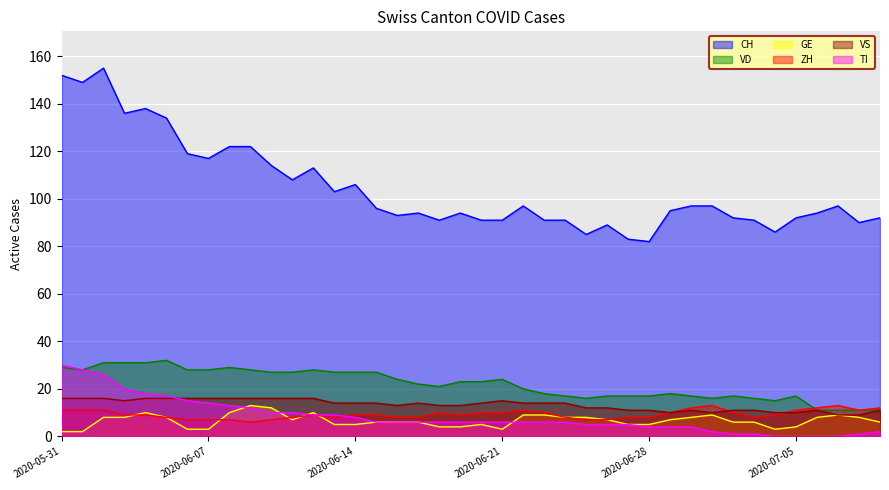

Reading left to right, list all the values displayed in this chart.

CH: 2020-05-31=152	2020-06-01=149	2020-06-02=155	2020-06-03=136	2020-06-04=138	2020-06-05=134	2020-06-06=119	2020-06-07=117	2020-06-08=122	2020-06-09=122	2020-06-10=114	2020-06-11=108	2020-06-12=113	2020-06-13=103	2020-06-14=106	2020-06-15=96	2020-06-16=93	2020-06-17=94	2020-06-18=91	2020-06-19=94	2020-06-20=91	2020-06-21=91	2020-06-22=97	2020-06-23=91	2020-06-24=91	2020-06-25=85	2020-06-26=89	2020-06-27=83	2020-06-28=82	2020-06-29=95	2020-06-30=97	2020-07-01=97	2020-07-02=92	2020-07-03=91	2020-07-04=86	2020-07-05=92	2020-07-06=94	2020-07-07=97	2020-07-08=90	2020-07-09=92
VD: 2020-05-31=29	2020-06-01=28	2020-06-02=31	2020-06-03=31	2020-06-04=31	2020-06-05=32	2020-06-06=28	2020-06-07=28	2020-06-08=29	2020-06-09=28	2020-06-10=27	2020-06-11=27	2020-06-12=28	2020-06-13=27	2020-06-14=27	2020-06-15=27	2020-06-16=24	2020-06-17=22	2020-06-18=21	2020-06-19=23	2020-06-20=23	2020-06-21=24	2020-06-22=20	2020-06-23=18	2020-06-24=17	2020-06-25=16	2020-06-26=17	2020-06-27=17	2020-06-28=17	2020-06-29=18	2020-06-30=17	2020-07-01=16	2020-07-02=17	2020-07-03=16	2020-07-04=15	2020-07-05=17	2020-07-06=11	2020-07-07=11	2020-07-08=11	2020-07-09=11
GE: 2020-05-31=2	2020-06-01=2	2020-06-02=8	2020-06-03=8	2020-06-04=10	2020-06-05=8	2020-06-06=3	2020-06-07=3	2020-06-08=10	2020-06-09=13	2020-06-10=12	2020-06-11=7	2020-06-12=10	2020-06-13=5	2020-06-14=5	2020-06-15=6	2020-06-16=6	2020-06-17=6	2020-06-18=4	2020-06-19=4	2020-06-20=5	2020-06-21=3	2020-06-22=9	2020-06-23=9	2020-06-24=8	2020-06-25=8	2020-06-26=7	2020-06-27=5	2020-06-28=5	2020-06-29=7	2020-06-30=8	2020-07-01=9	2020-07-02=6	2020-07-03=6	2020-07-04=3	2020-07-05=4	2020-07-06=8	2020-07-07=9	2020-07-08=8	2020-07-09=6
ZH: 2020-05-31=11	2020-06-01=11	2020-06-02=11	2020-06-03=9	2020-06-04=9	2020-06-05=8	2020-06-06=7	2020-06-07=7	2020-06-08=7	2020-06-09=6	2020-06-10=7	2020-06-11=8	2020-06-12=9	2020-06-13=8	2020-06-14=9	2020-06-15=9	2020-06-16=8	2020-06-17=8	2020-06-18=10	2020-06-19=9	2020-06-20=10	2020-06-21=10	2020-06-22=11	2020-06-23=10	2020-06-24=8	2020-06-25=7	2020-06-26=7	2020-06-27=8	2020-06-28=8	2020-06-29=10	2020-06-30=12	2020-07-01=13	2020-07-02=10	2020-07-03=8	2020-07-04=9	2020-07-05=11	2020-07-06=12	2020-07-07=13	2020-07-08=11	2020-07-09=12
VS: 2020-05-31=16	2020-06-01=16	2020-06-02=16	2020-06-03=15	2020-06-04=16	2020-06-05=16	2020-06-06=16	2020-06-07=16	2020-06-08=16	2020-06-09=16	2020-06-10=16	2020-06-11=16	2020-06-12=16	2020-06-13=14	2020-06-14=14	2020-06-15=14	2020-06-16=13	2020-06-17=14	2020-06-18=13	2020-06-19=13	2020-06-20=14	2020-06-21=15	2020-06-22=14	2020-06-23=14	2020-06-24=14	2020-06-25=12	2020-06-26=12	2020-06-27=11	2020-06-28=11	2020-06-29=10	2020-06-30=11	2020-07-01=10	2020-07-02=11	2020-07-03=11	2020-07-04=10	2020-07-05=10	2020-07-06=11	2020-07-07=9	2020-07-08=9	2020-07-09=11
TI: 2020-05-31=30	2020-06-01=28	2020-06-02=26	2020-06-03=20	2020-06-04=18	2020-06-05=17	2020-06-06=15	2020-06-07=14	2020-06-08=13	2020-06-09=12	2020-06-10=10	2020-06-11=10	2020-06-12=9	2020-06-13=9	2020-06-14=8	2020-06-15=6	2020-06-16=6	2020-06-17=6	2020-06-18=6	2020-06-19=6	2020-06-20=6	2020-06-21=6	2020-06-22=6	2020-06-23=6	2020-06-24=6	2020-06-25=5	2020-06-26=5	2020-06-27=5	2020-06-28=4	2020-06-29=4	2020-06-30=4	2020-07-01=2	2020-07-02=1	2020-07-03=1	2020-07-04=0	2020-07-05=0	2020-07-06=0	2020-07-07=0	2020-07-08=1	2020-07-09=2